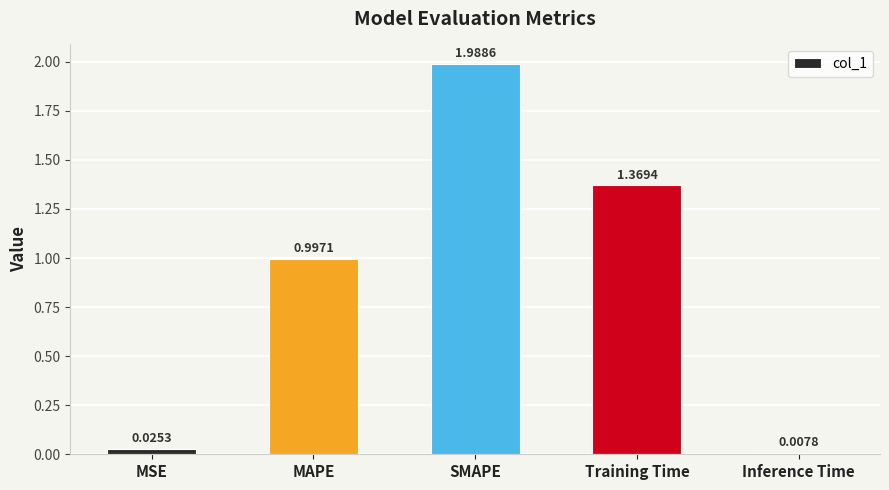

What is the sum of all values?

4.4